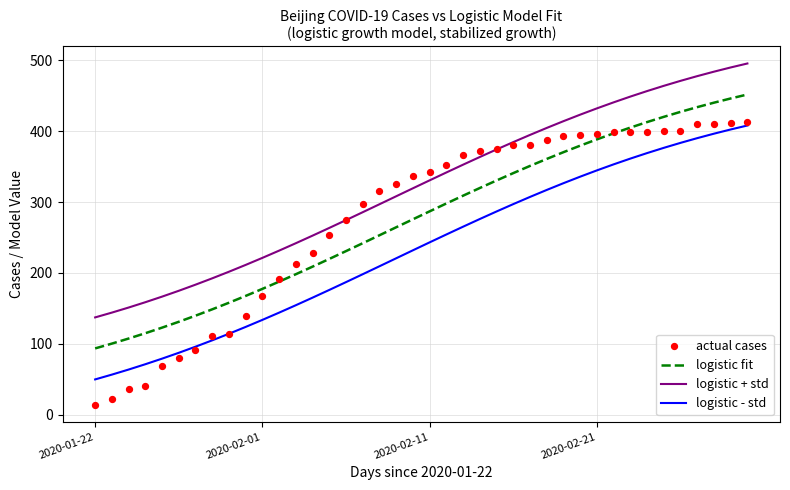

What are all the series names shown in the legend?

logistic fit, logistic + std, logistic - std, actual cases